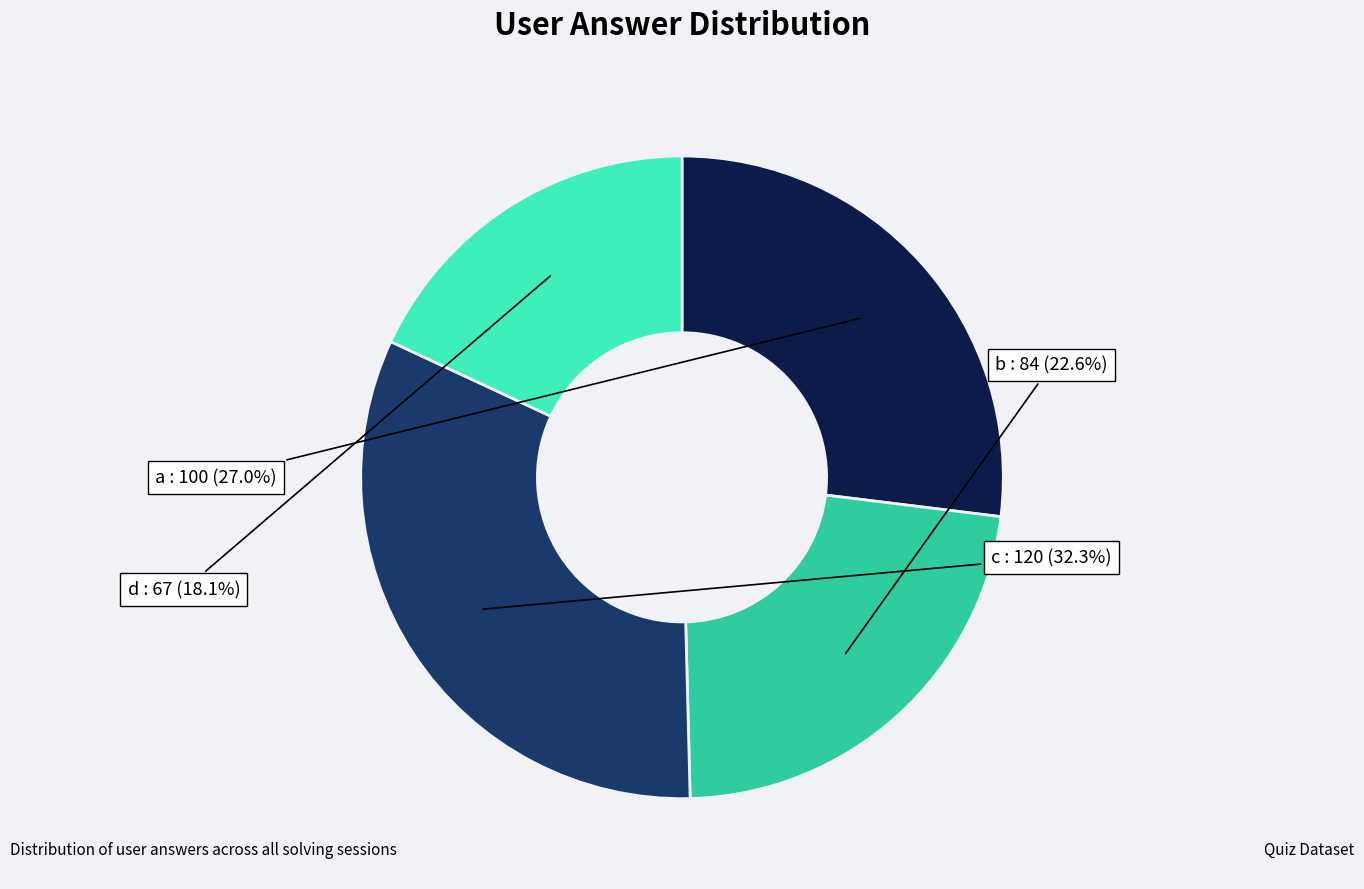

To the nearest percent, what is the difference between the c and b slice percentages?

10%